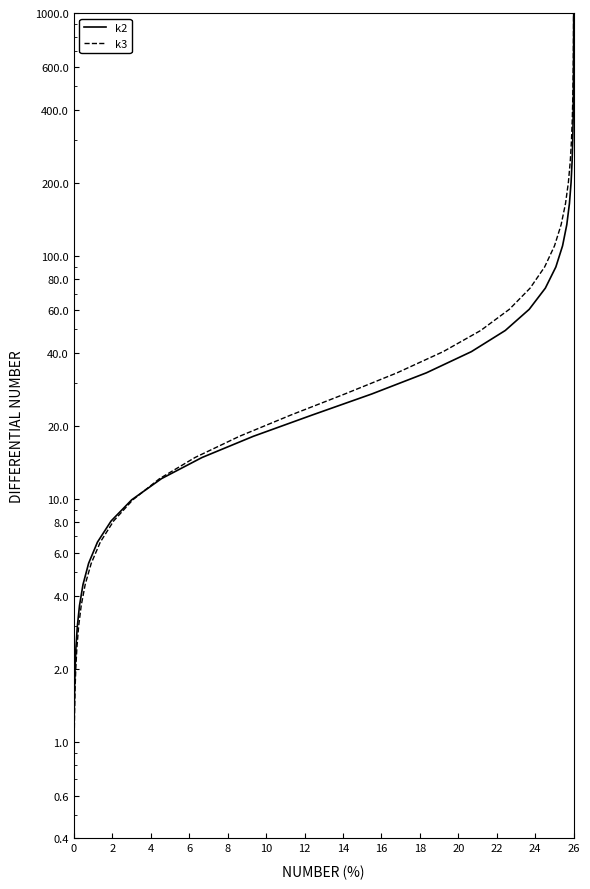

Is it true that k2 equals 11.5 at 22?

False